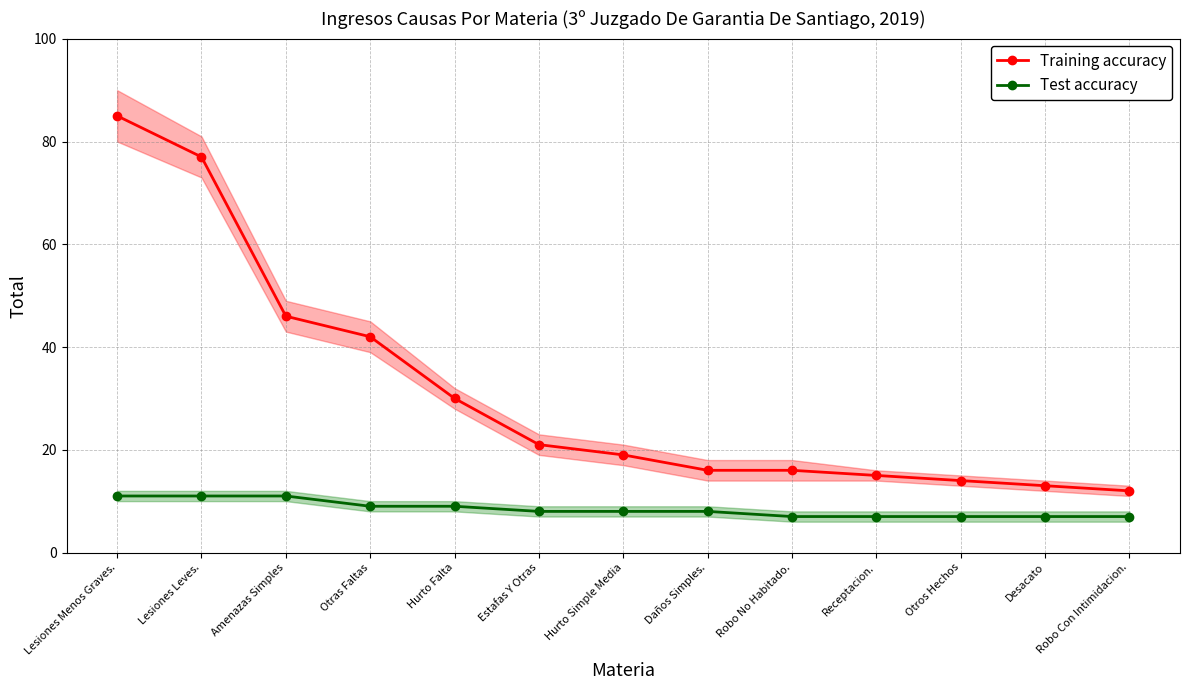

Reading left to right, extract all data points from this chart.

Training accuracy: Lesiones Menos Graves.=85	Lesiones Leves.=77	Amenazas Simples=46	Otras Faltas=42	Hurto Falta=30	Estafas Y Otras=21	Hurto Simple Media=19	Daños Simples.=16	Robo No Habitado.=16	Receptacion.=15	Otros Hechos=14	Desacato=13	Robo Con Intimidacion.=12
Test accuracy: Lesiones Menos Graves.=11	Lesiones Leves.=11	Amenazas Simples=11	Otras Faltas=9	Hurto Falta=9	Estafas Y Otras=8	Hurto Simple Media=8	Daños Simples.=8	Robo No Habitado.=7	Receptacion.=7	Otros Hechos=7	Desacato=7	Robo Con Intimidacion.=7